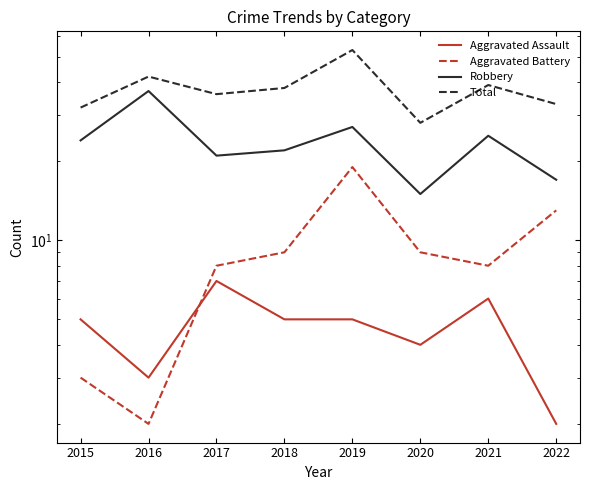

What is the difference between the maximum and minimum values in the Aggravated Assault series?

5